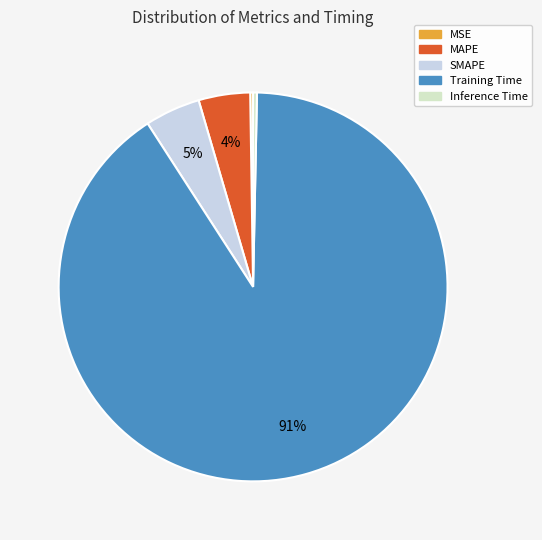

The Inference Time slice represents 0% of the pie. True or false?

True